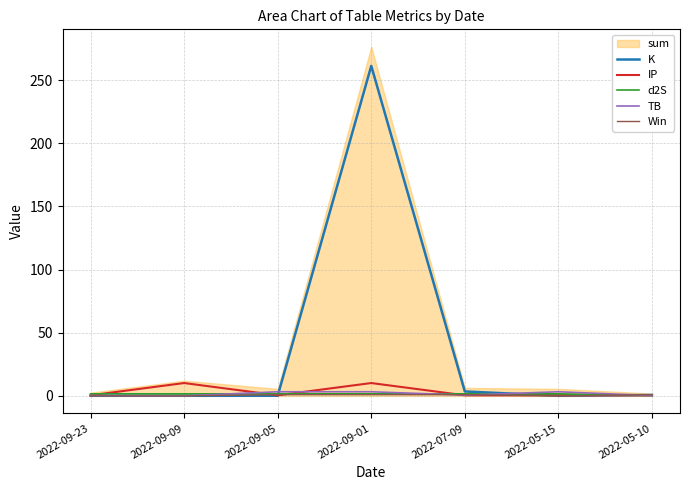

True or false: K and TB cross at least once.

True